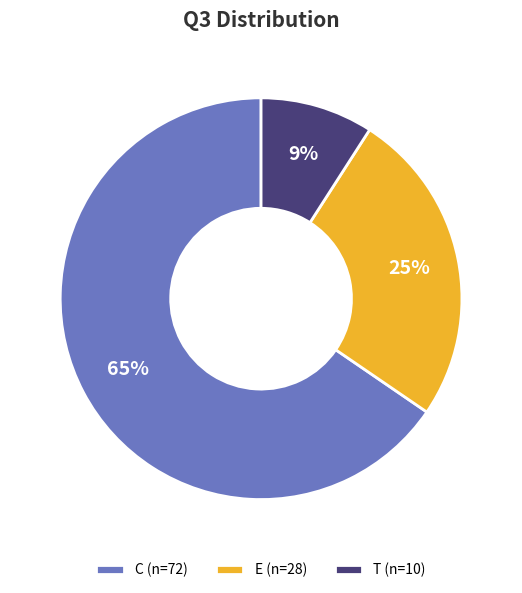

Which slice represents more than half of the pie?

C